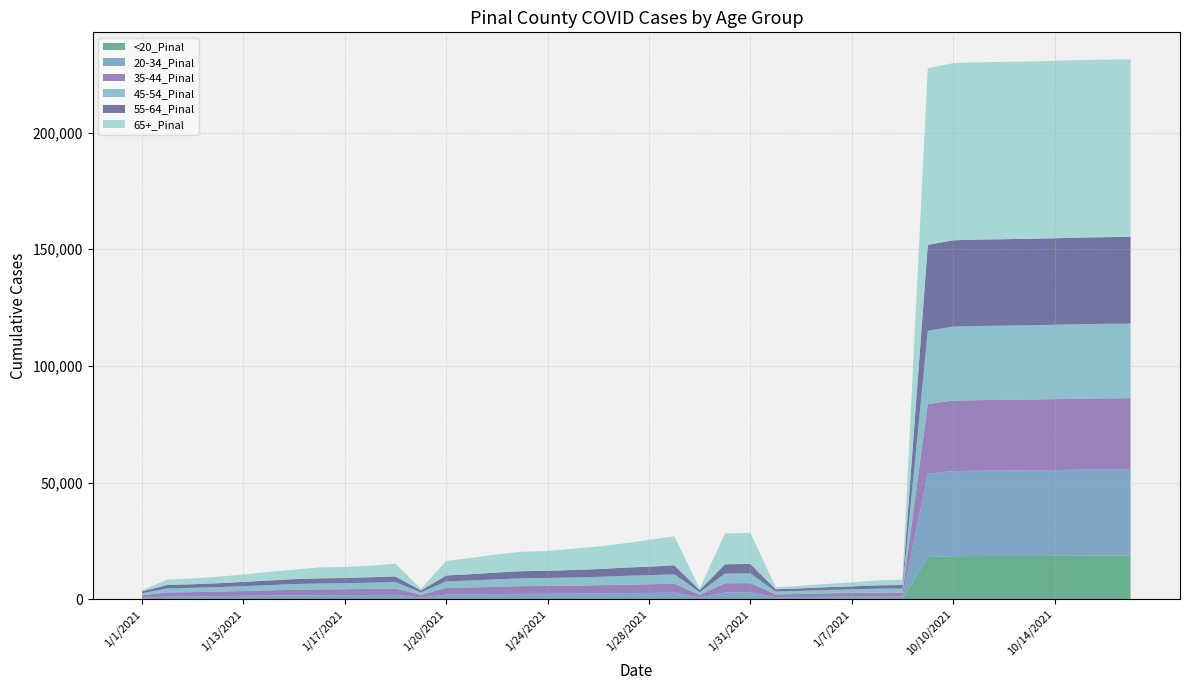

Reading right to left, list all the values displayed in this chart.

<20_Pinal: 18654	18638	18612	18565	18542	18513	18490	18430	18078	14	14	13	11	9	8	65	63	7	60	52	51	50	49	47	45	42	40	36	7	31	28	27	27	24	23	22	19	19	14	6
20-34_Pinal: 37001	36962	36897	36793	36714	36635	36577	36474	35796	1162	1130	1078	1015	902	806	2851	2815	742	2745	2633	2556	2443	2369	2290	2254	2171	2023	1929	714	1853	1781	1717	1698	1639	1519	1420	1310	1220	1172	633
35-44_Pinal: 30505	30475	30442	30382	30333	30291	30260	30193	29771	1706	1661	1576	1487	1363	1254	3963	3941	1156	3850	3726	3612	3485	3401	3329	3295	3129	2962	2831	1110	2704	2629	2516	2485	2396	2238	2057	1919	1805	1722	991
45-54_Pinal: 31980	31961	31932	31888	31853	31821	31795	31747	31453	1721	1676	1543	1429	1296	1207	4186	4154	1114	4020	3881	3762	3604	3508	3418	3358	3195	3010	2839	1069	2732	2648	2576	2533	2433	2254	2094	1944	1821	1736	941
55-64_Pinal: 37153	37140	37123	37080	37047	37032	37016	36987	36790	1473	1436	1302	1199	1075	979	4042	4012	890	3854	3669	3517	3326	3208	3085	3054	2897	2706	2537	866	2414	2331	2238	2202	2110	1976	1827	1651	1551	1484	760
65+_Pinal: 76107	76098	76084	76050	76029	76008	75987	75948	75704	2277	2140	1705	1371	1104	870	13369	13216	642	12428	11421	10404	9678	9104	8504	8343	7750	6993	6244	620	5472	4965	4744	4689	4072	3692	3168	2759	2478	2298	539